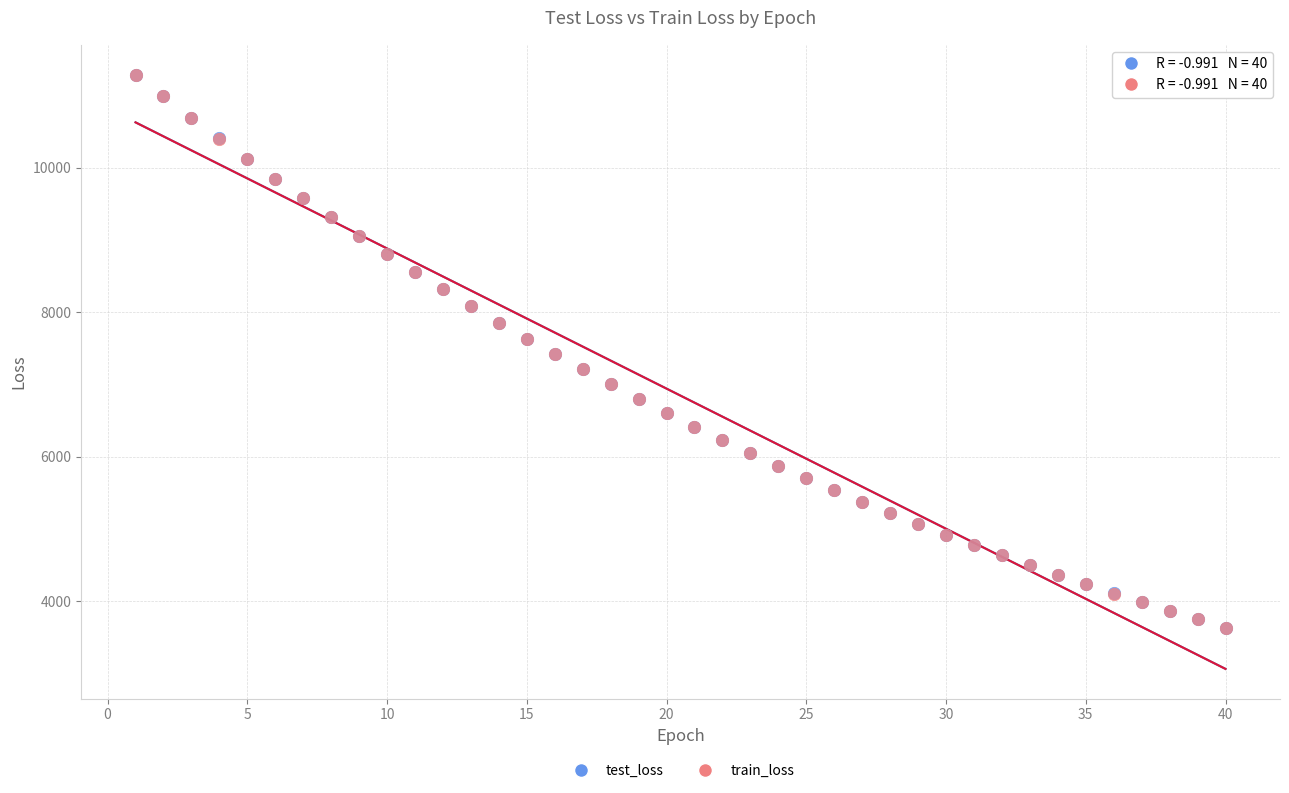

What are all the series names shown in the legend?

test_loss, train_loss